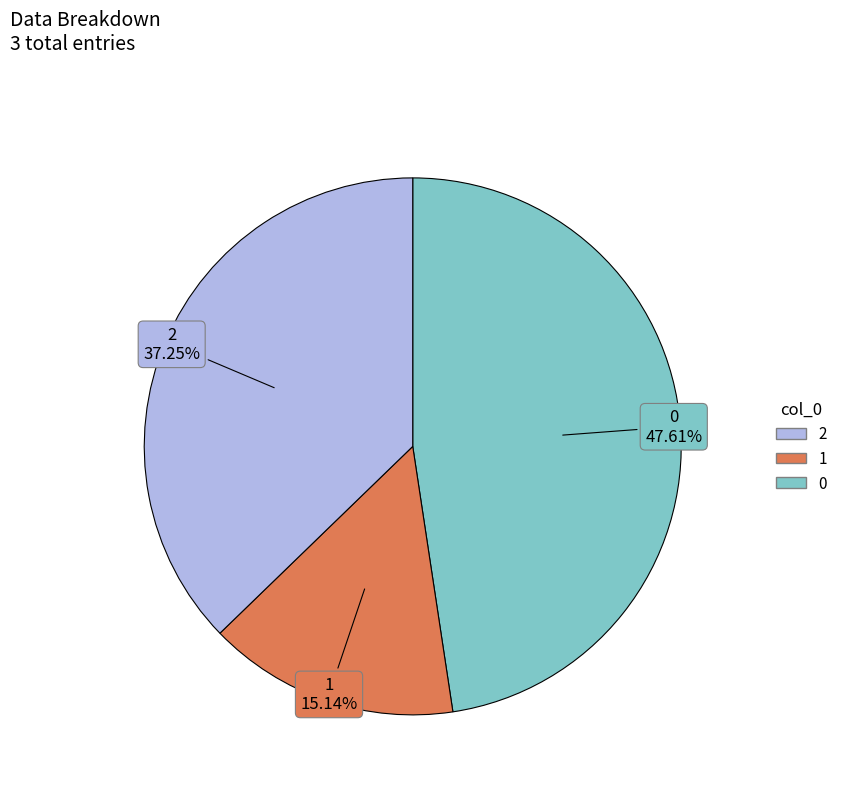

Is there a majority slice in this chart?

No